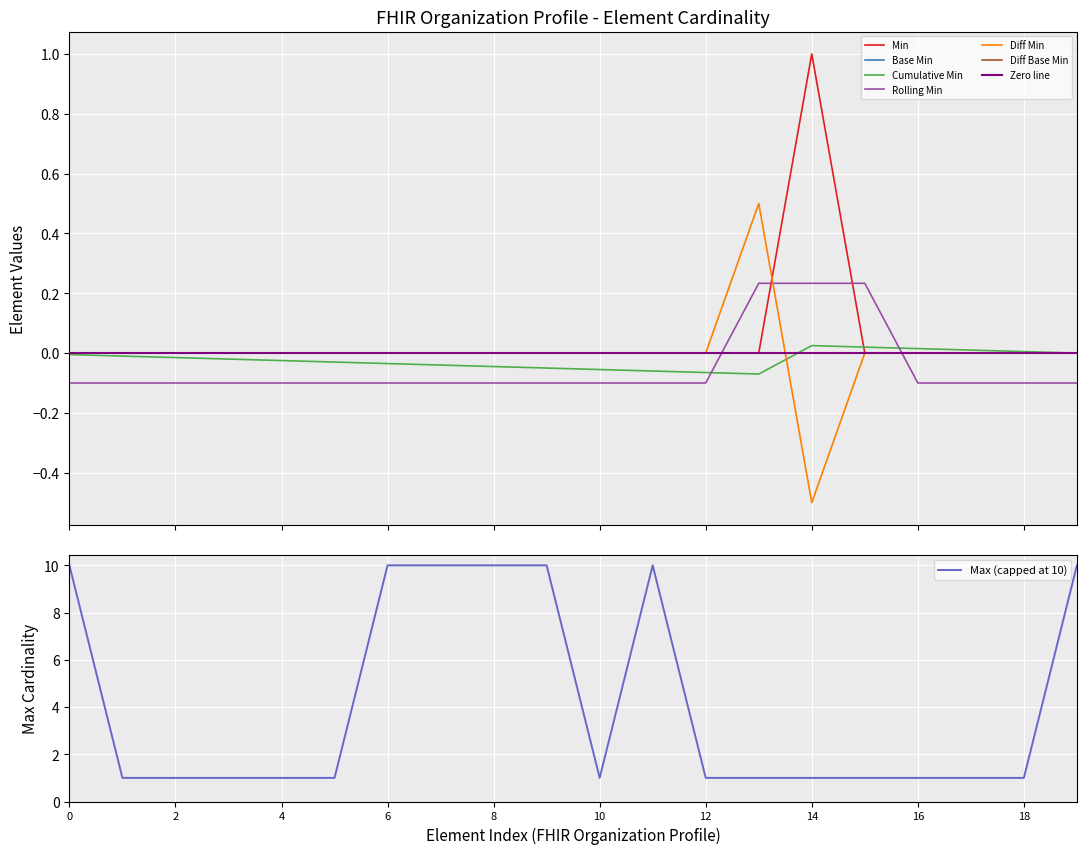

The Max (capped at 10) series shows 1 at 4. True or false?

True